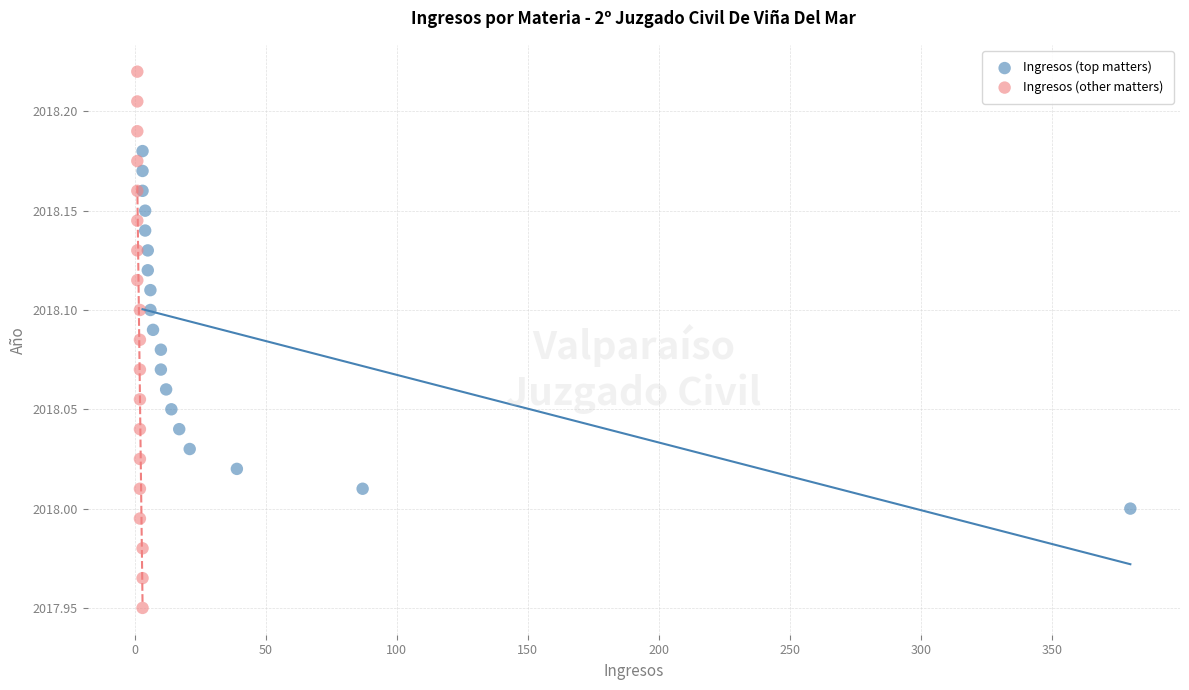

Which series has the largest Y range (max minus min)?

Ingresos (other matters)